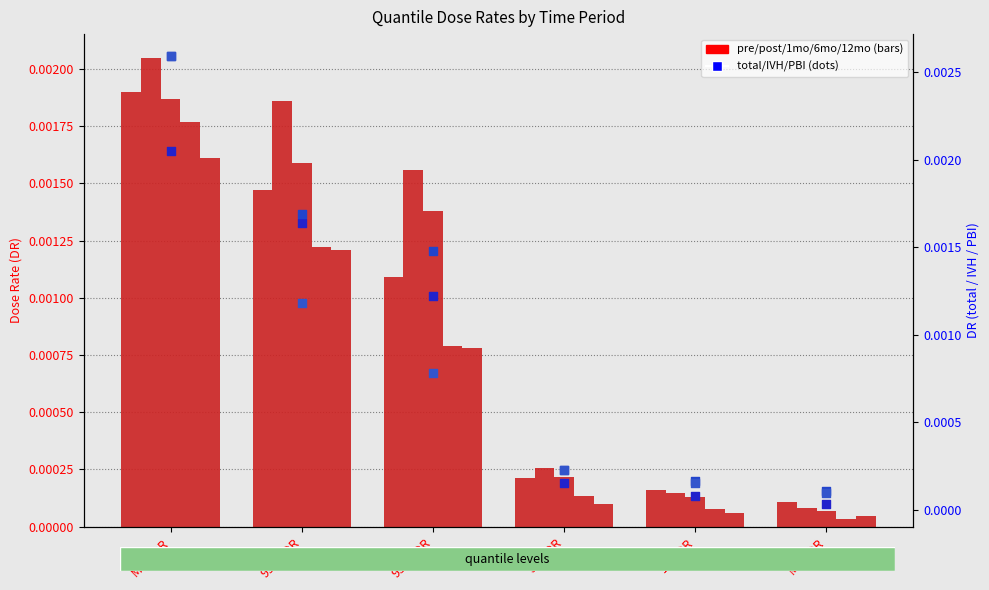

Is the value of post at Max_DR greater than the value of 1 mo at Max_DR?

Yes